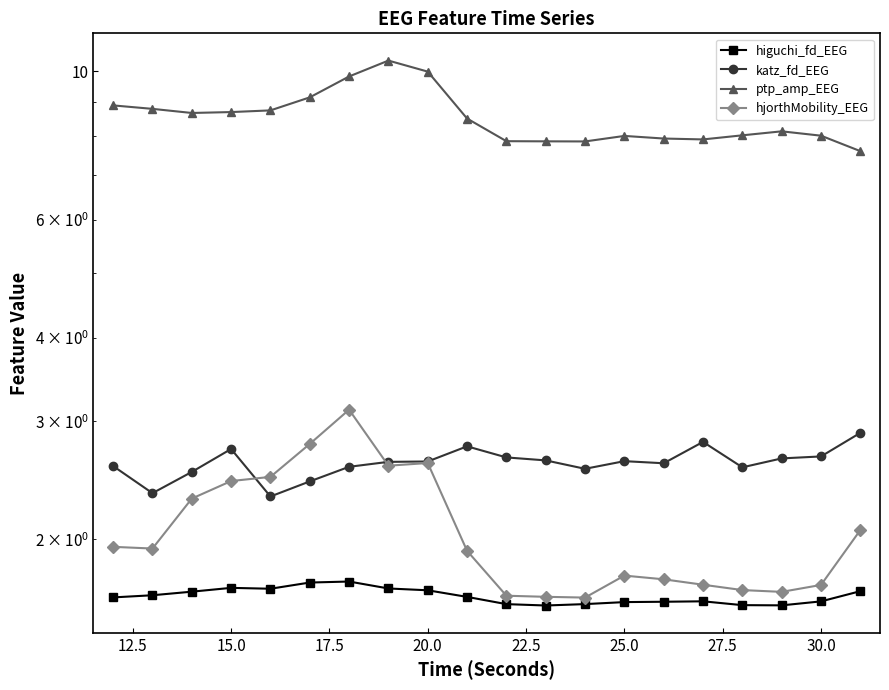

Is this an area chart (filled region under the line)?

No